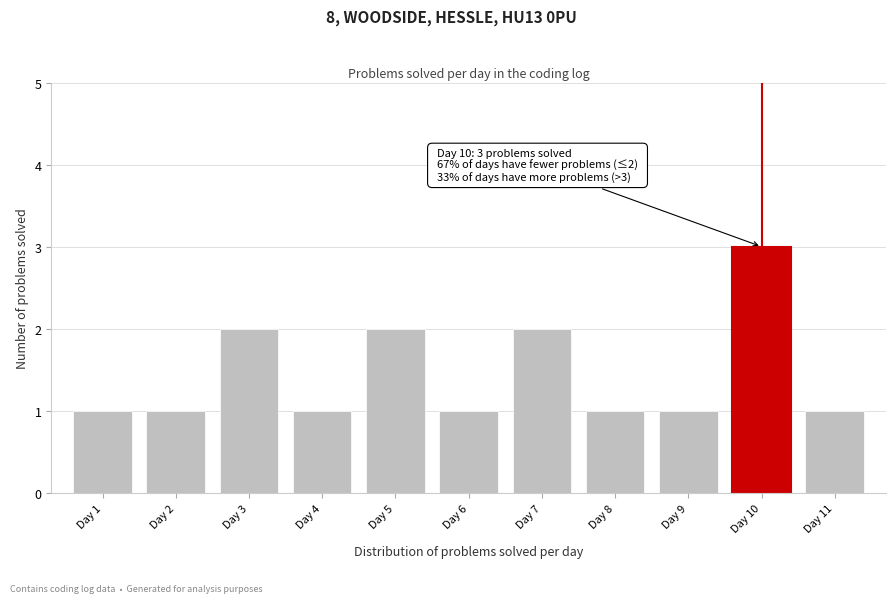

Reading right to left, list all the values displayed in this chart.

Day 11=1	Day 10=3	Day 9=1	Day 8=1	Day 7=2	Day 6=1	Day 5=2	Day 4=1	Day 3=2	Day 2=1	Day 1=1